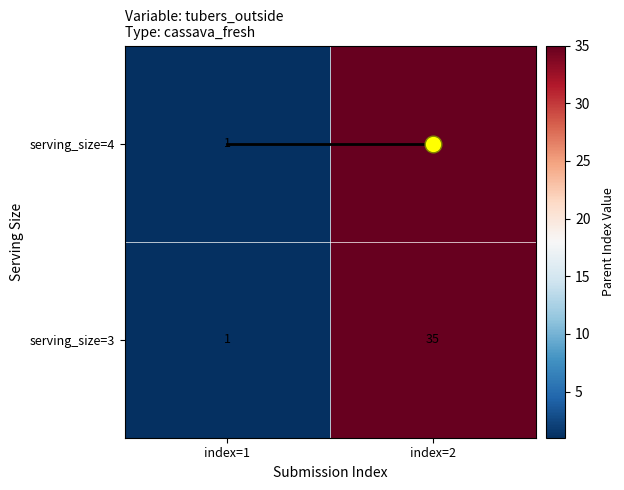

Which category has the lowest value across all series?

index=1